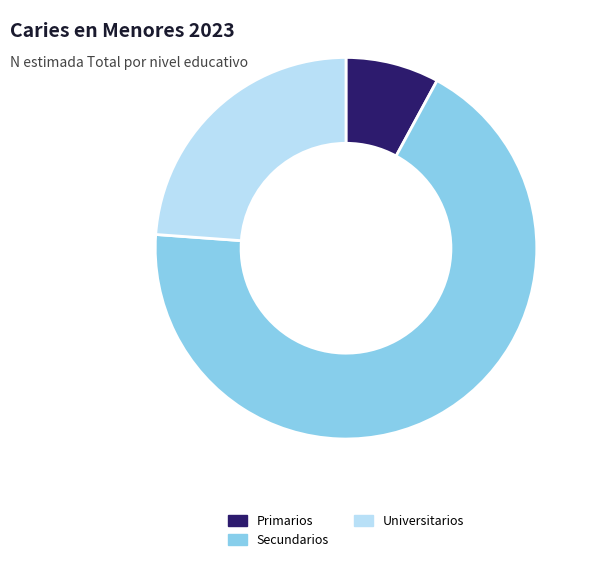

Which slice is the largest?

Secundarios